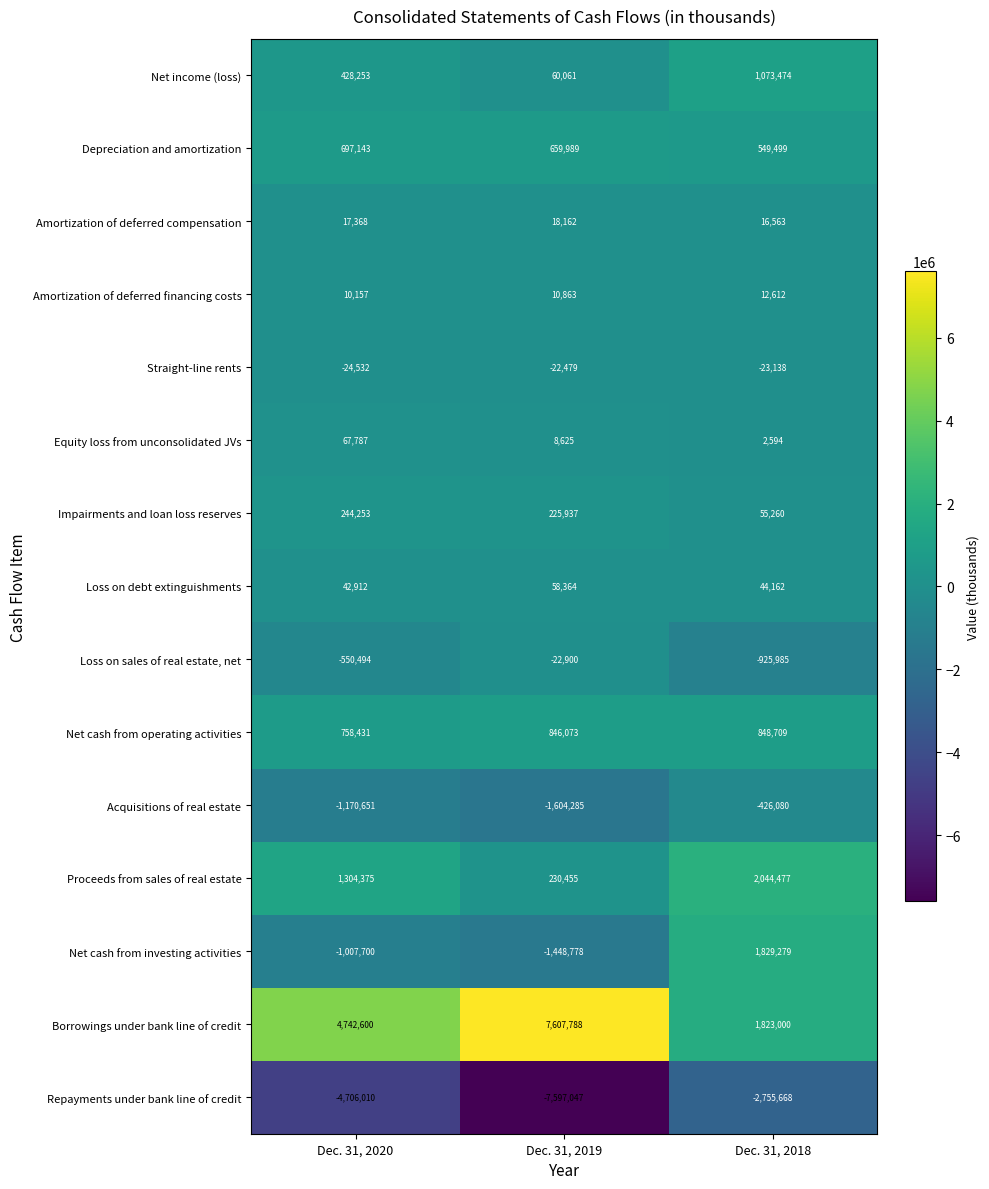

At Dec. 31, 2019, list the series in order from smallest to largest.

Repayments under bank line of credit, Acquisitions of real estate, Net cash from investing activities, Loss on sales of real estate, net, Straight-line rents, Equity loss from unconsolidated JVs, Amortization of deferred financing costs, Amortization of deferred compensation, Loss on debt extinguishments, Net income (loss), Impairments and loan loss reserves, Proceeds from sales of real estate, Depreciation and amortization, Net cash from operating activities, Borrowings under bank line of credit